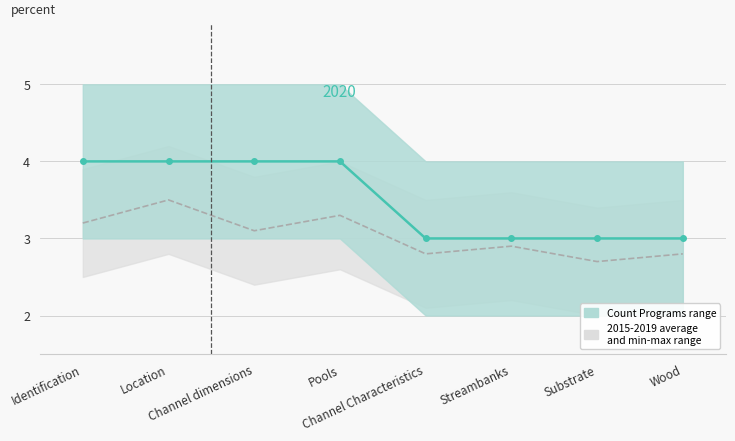

Which category has the highest value in the Count Programs (range max) series?

Identification